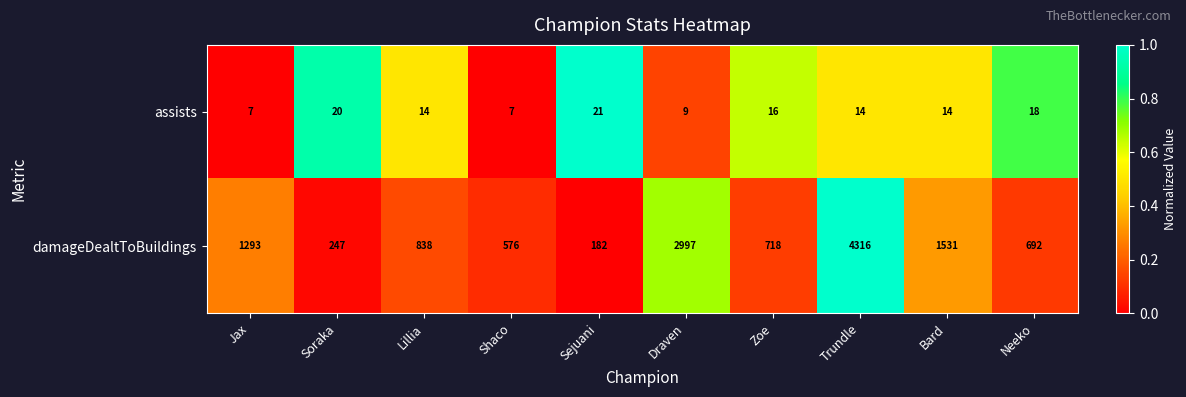

Which series changed the most between Sejuani and Draven?

damageDealtToBuildings